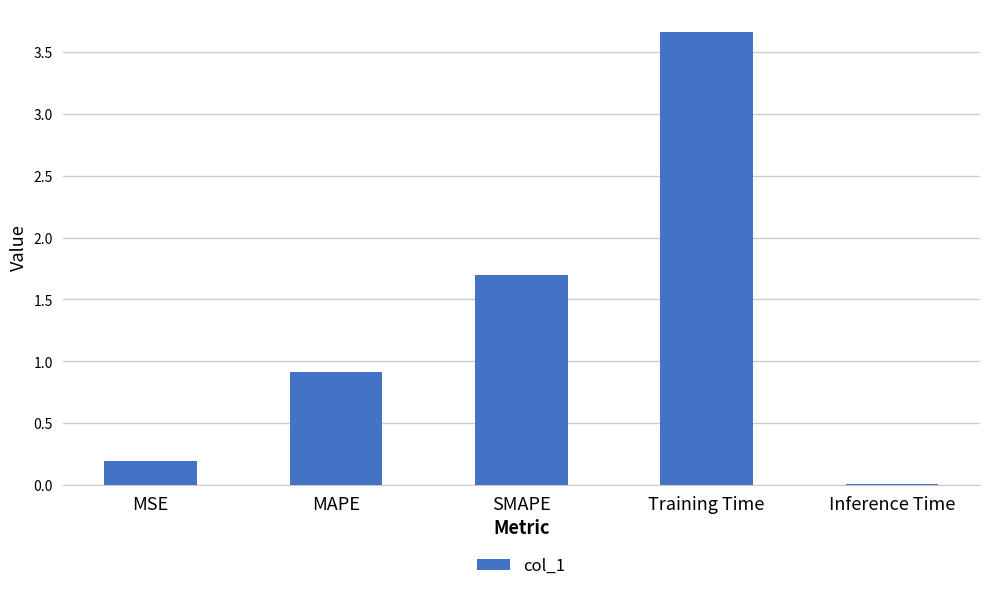

True or false: the data shows 1.5 at MAPE.

False